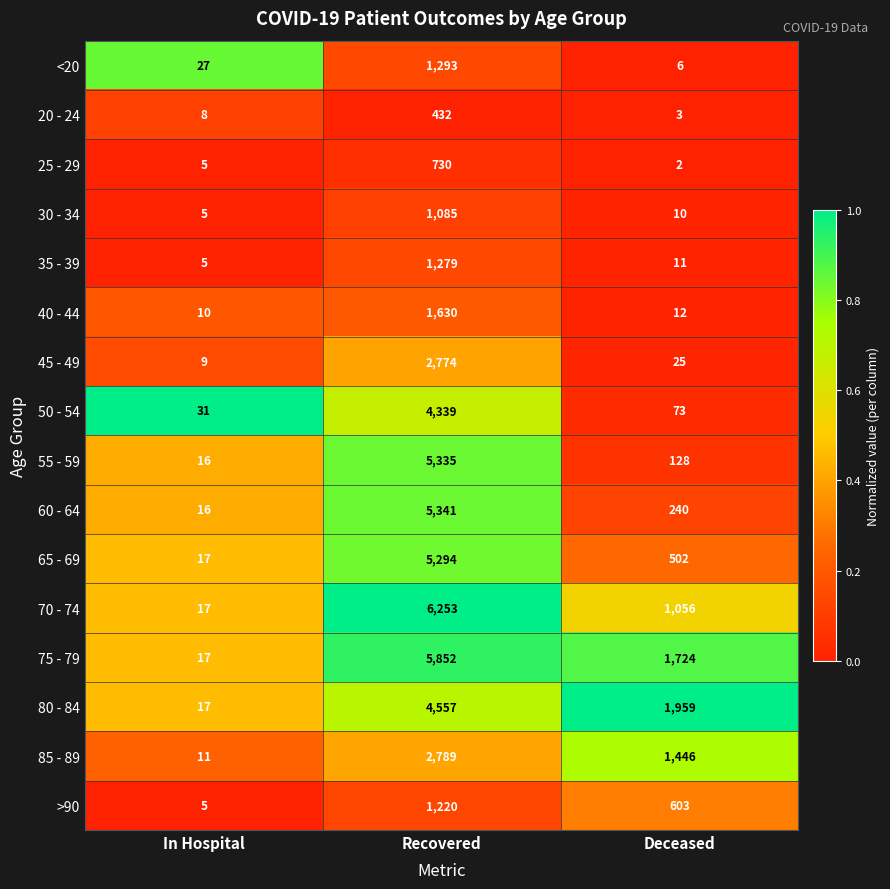

Which series has the largest total across all categories?

75 - 79